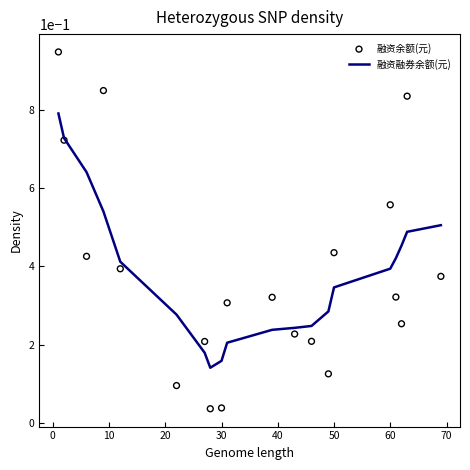

At how many categories does at least one series exceed 0?

20